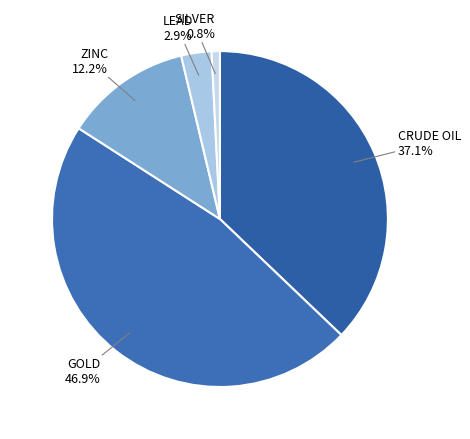

Count the number of slices in the pie.

5